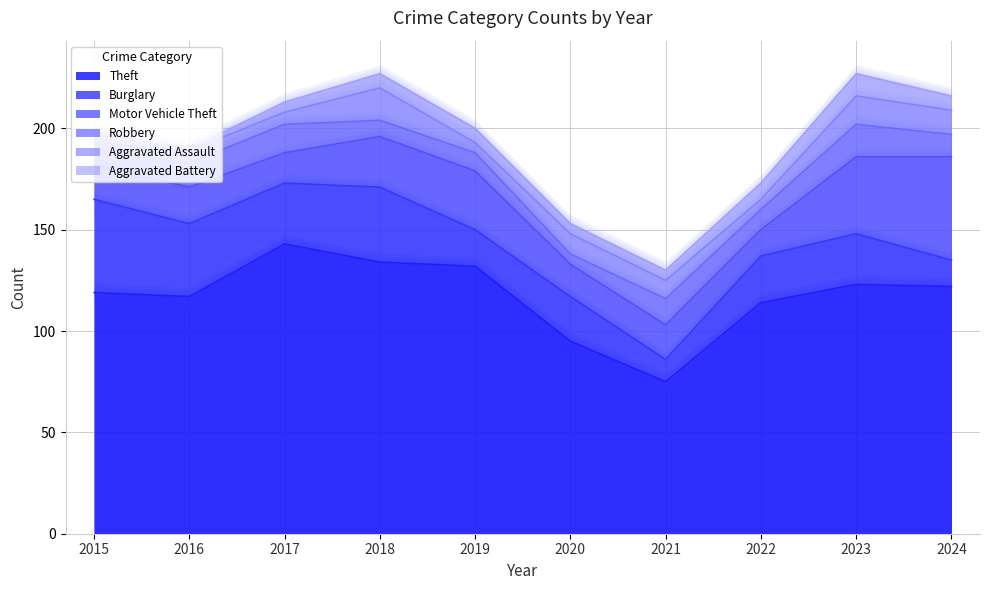

True or false: Aggravated Assault has more than 2 points higher than both neighbors.

True